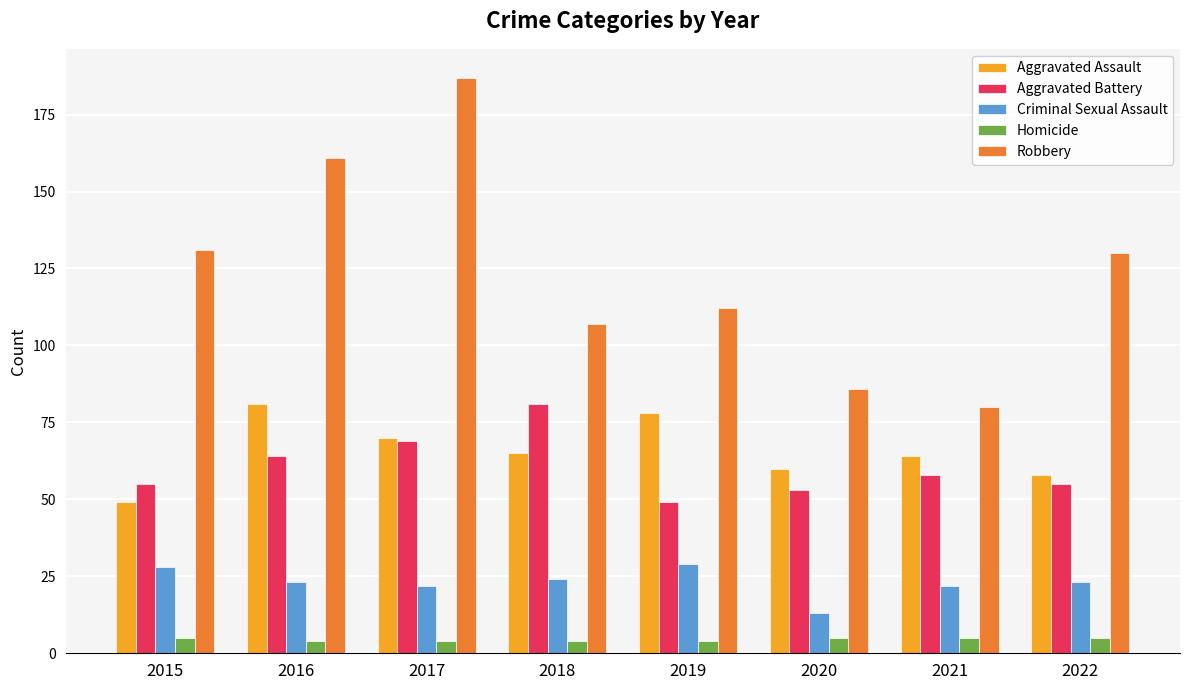

What is the total value across all series at 2016?

333